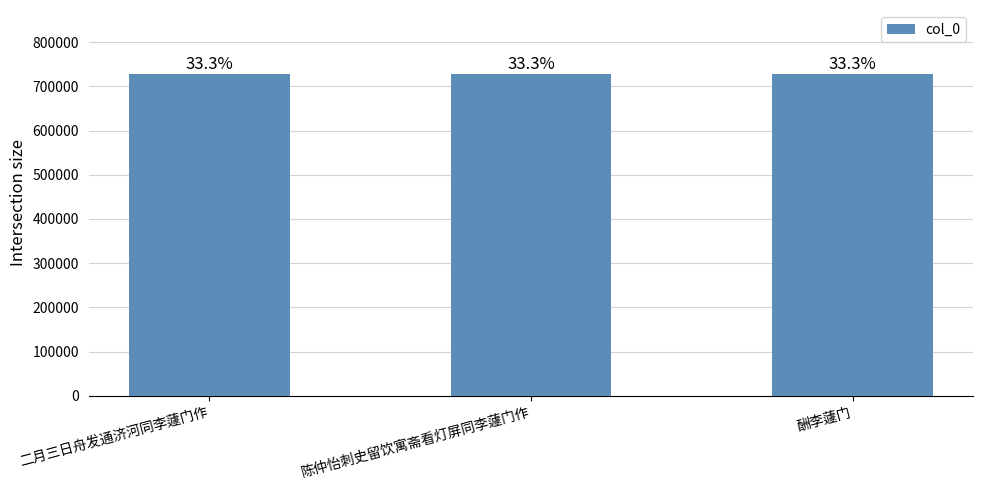

What is the sum of the values at 陈仲怡刺史留饮寓斋看灯屏同李蘧门作 and 酬李蘧门?

1455107